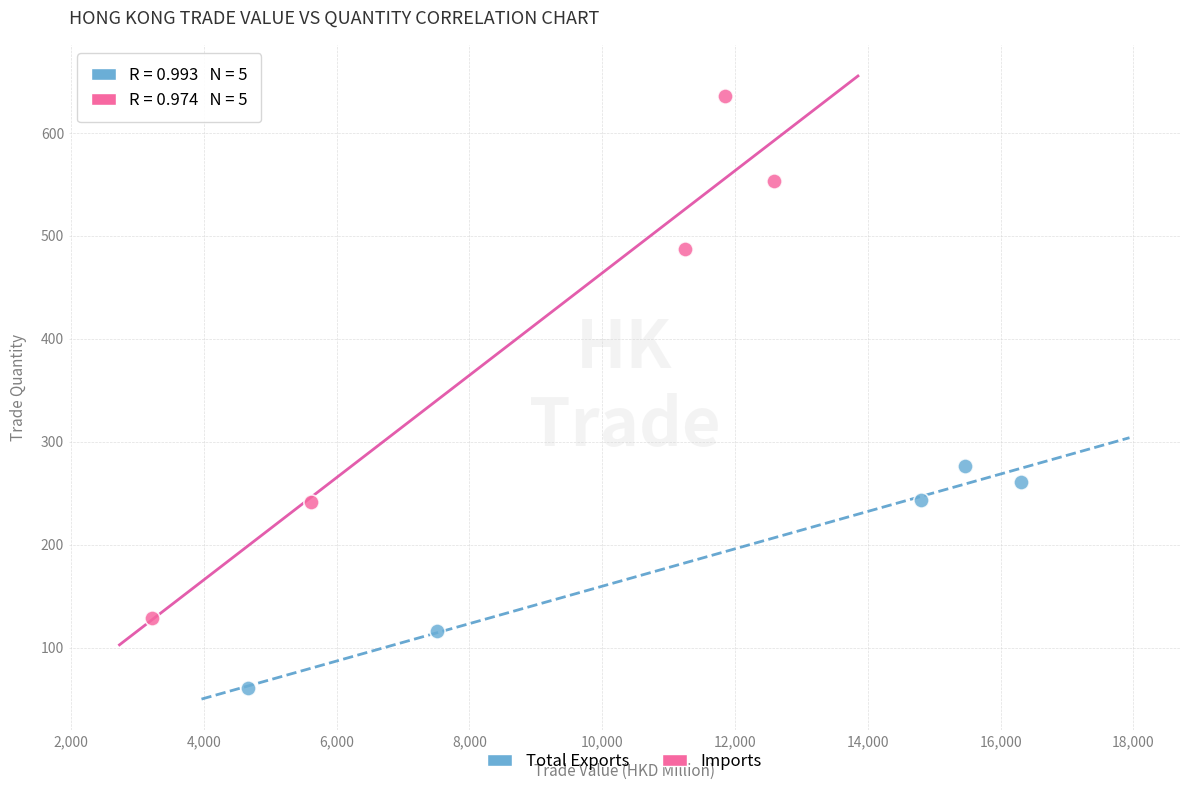

Which series contains the lowest Y value?

Total Exports